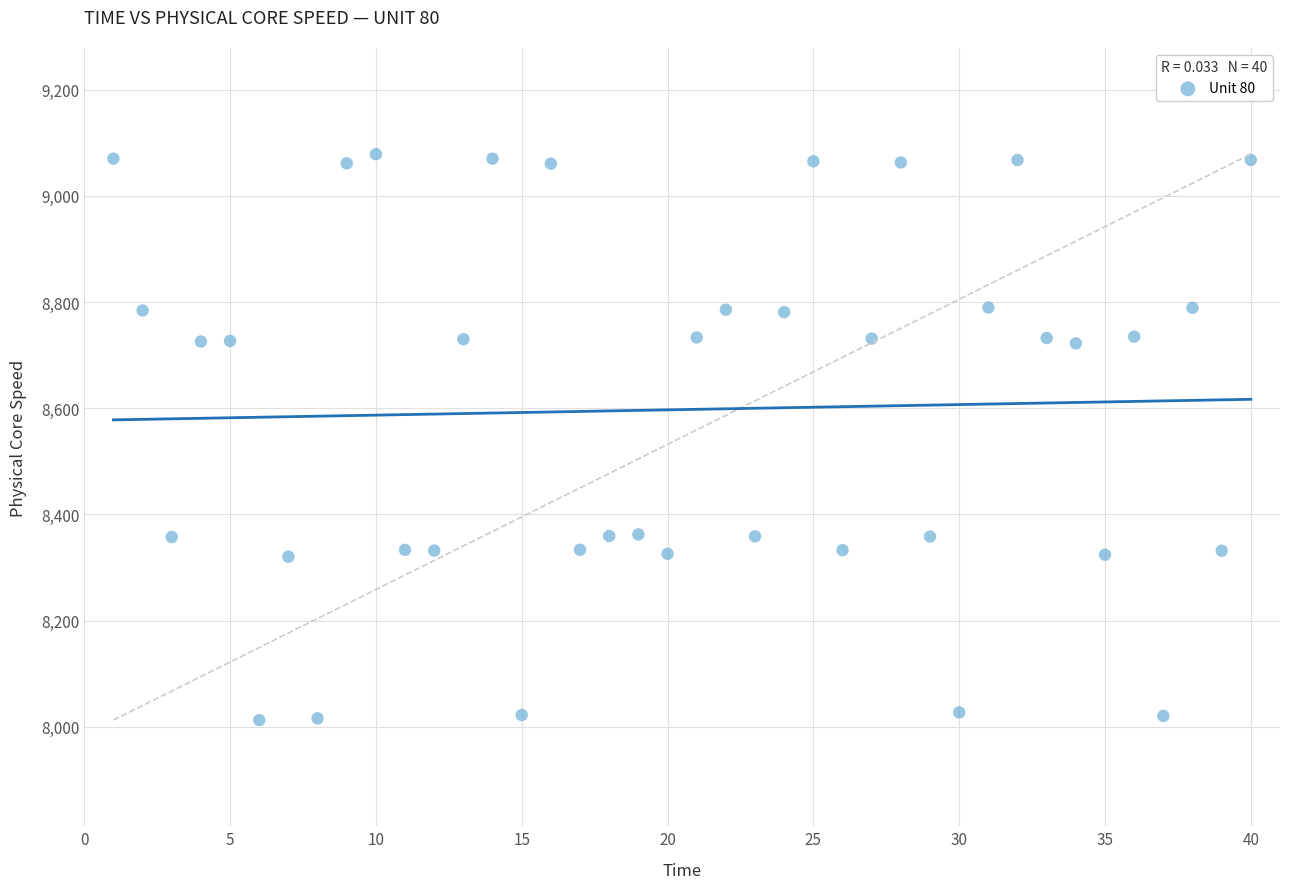

What is the range of Y values (max minus min)?

1066.4